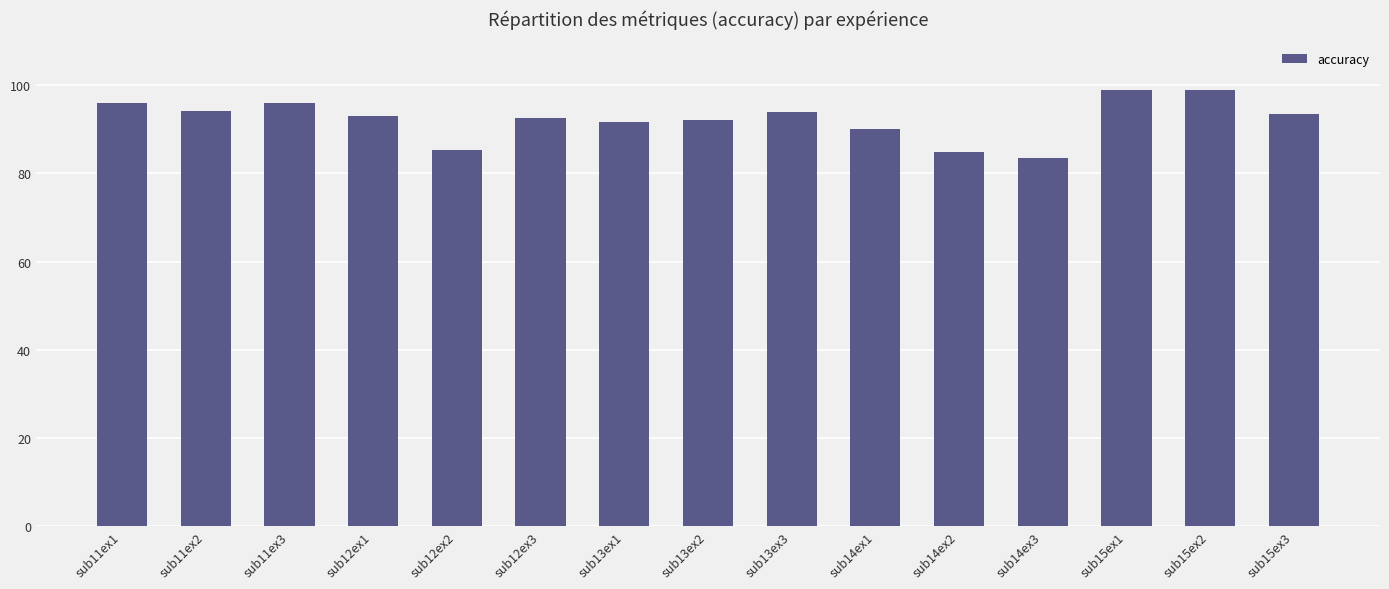

What is the difference between the values at sub11ex1 and sub15ex2?

2.9